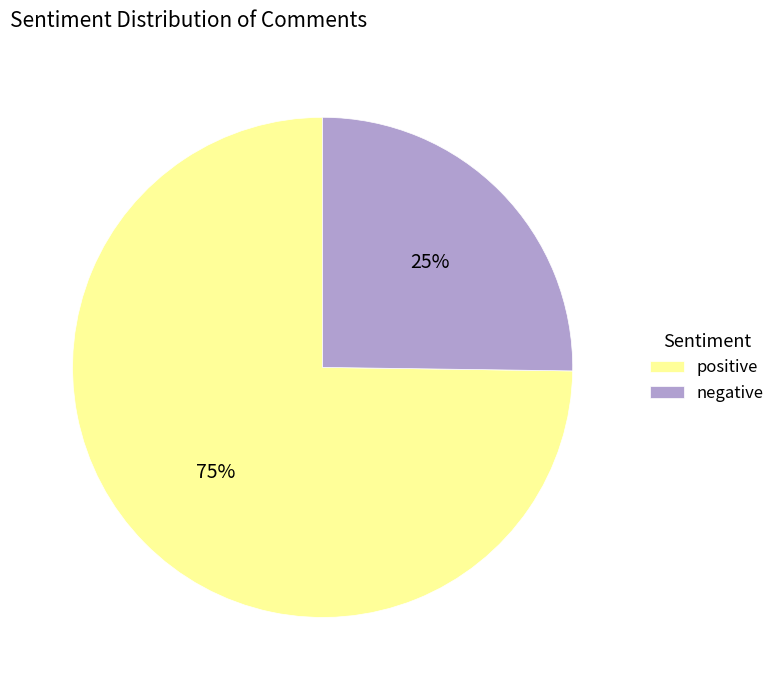

Rank the categories by value from highest to lowest.

positive, negative